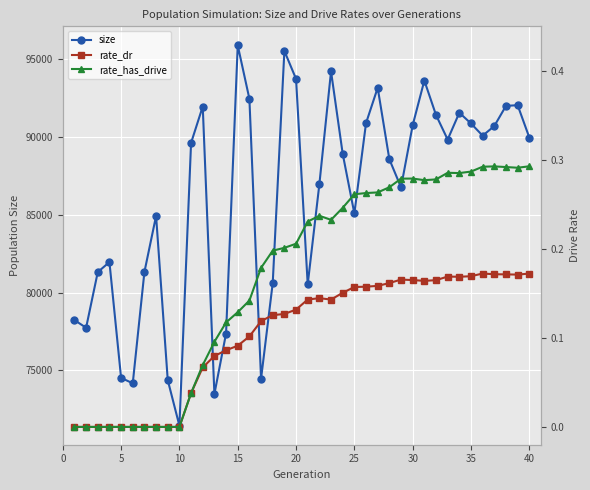

How many interior local peaks does the size series have?

10